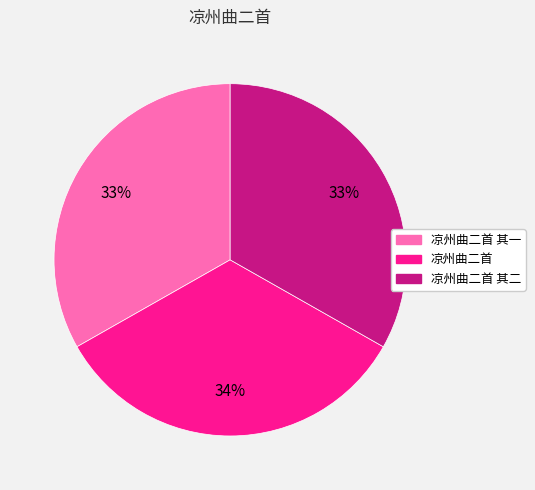

How many segments does this pie chart have?

3